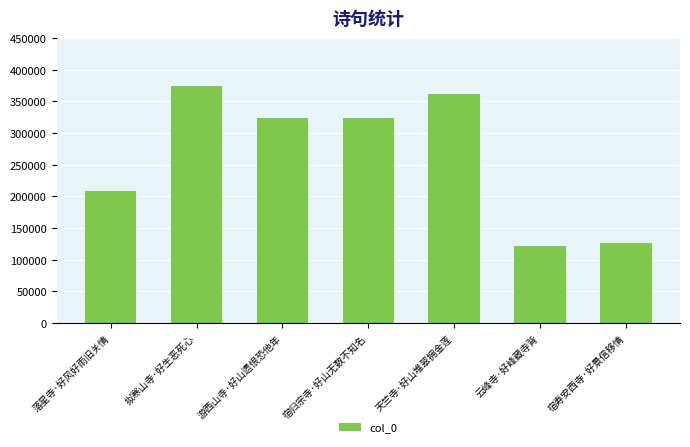

Count the number of data series in this chart.

1